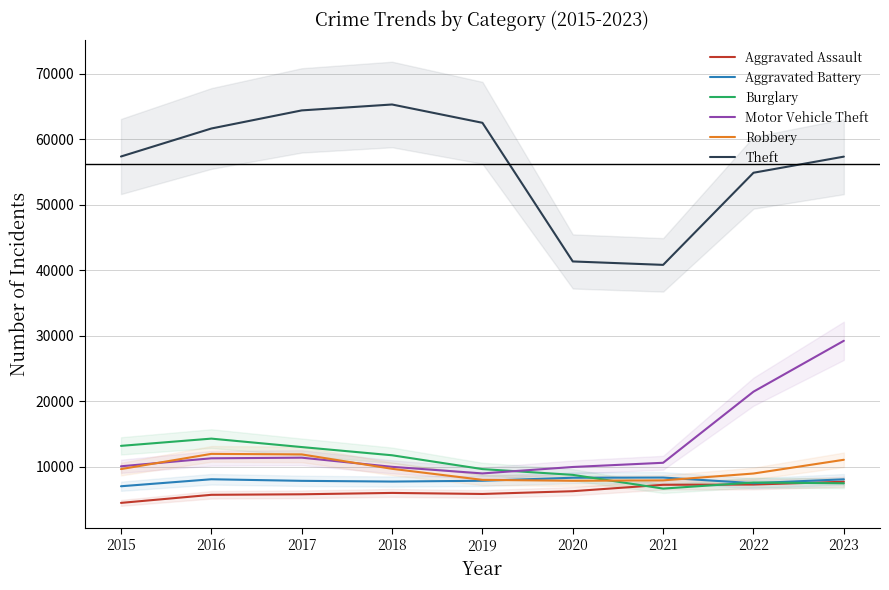

Count the number of data series in this chart.

6